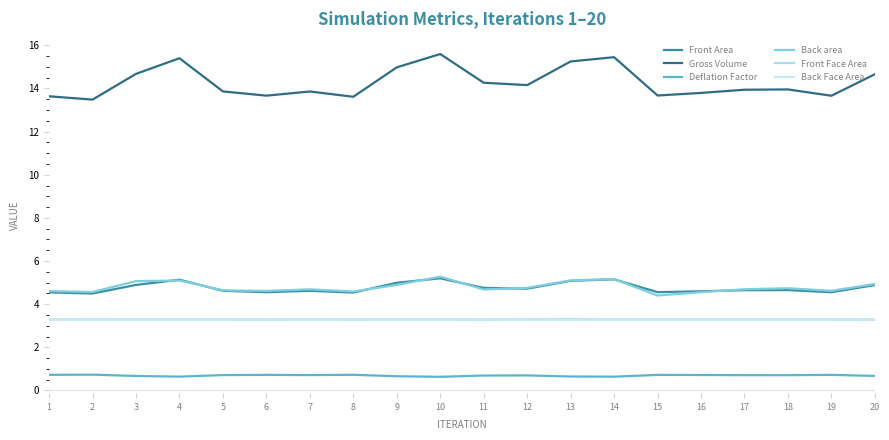

Between 5 and 18, which is larger?

18